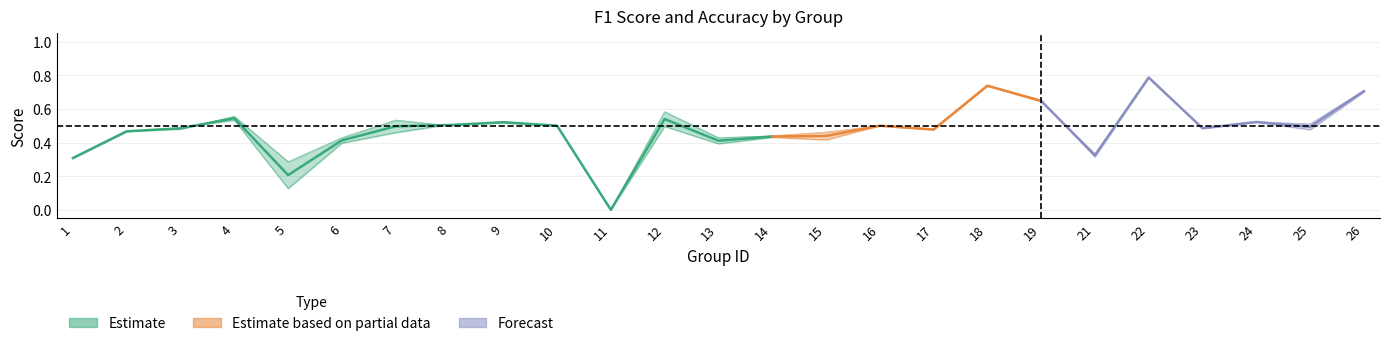

At how many categories does at least one series exceed 0?

24